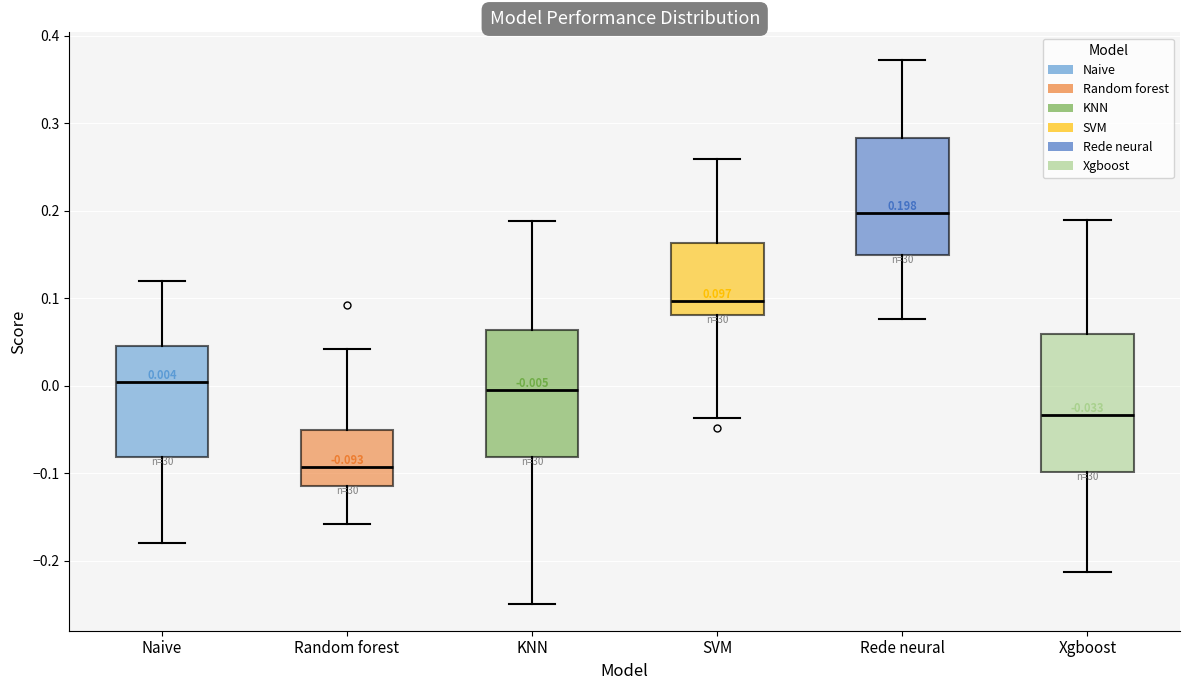

Which box's median line is the lowest?

Random forest